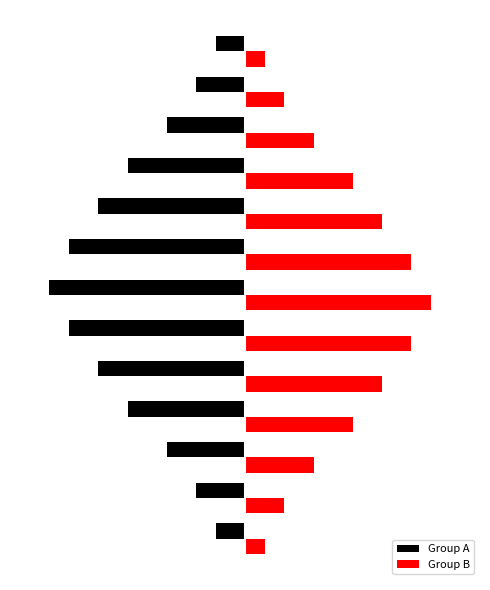

Count the Group B values in the range 4 to 14.

8